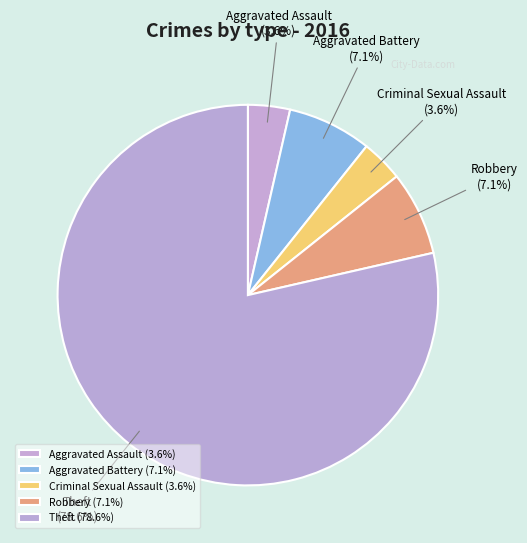

To the nearest percent, what is the difference between the largest and smallest slice percentages?

75%